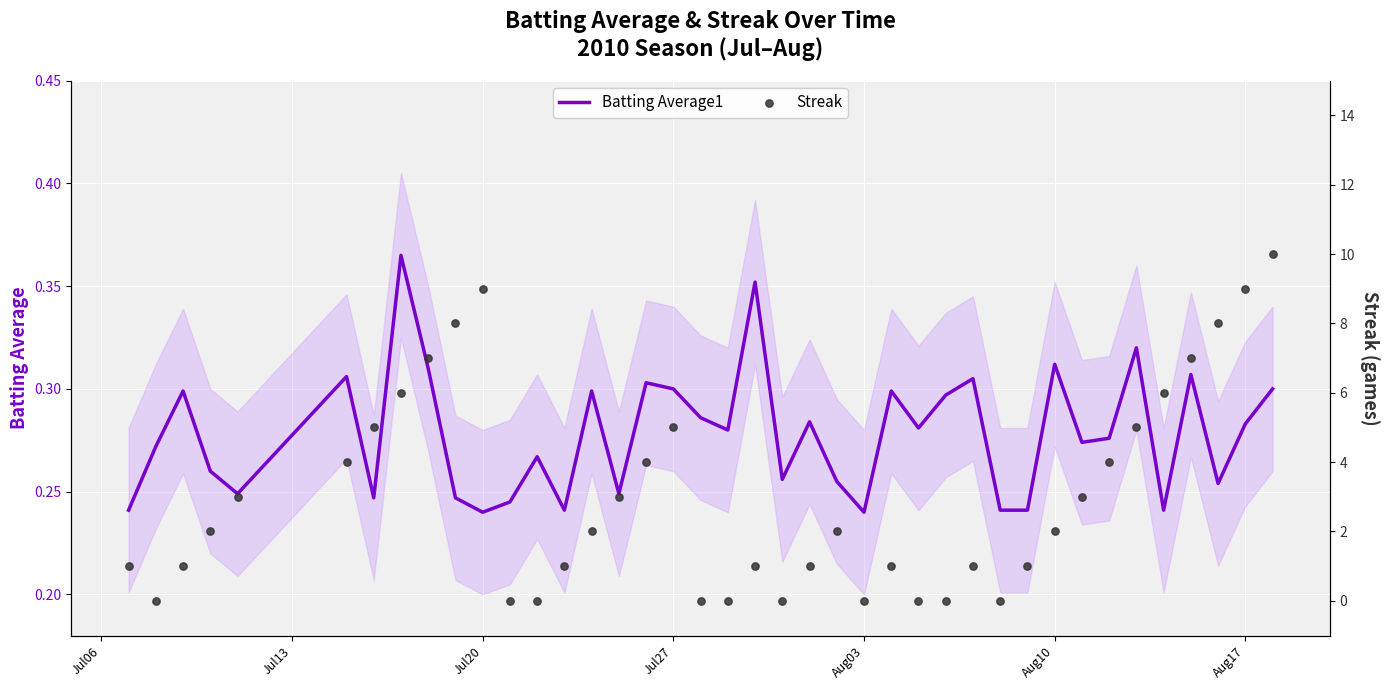

At how many categories does at least one series exceed 4?

12